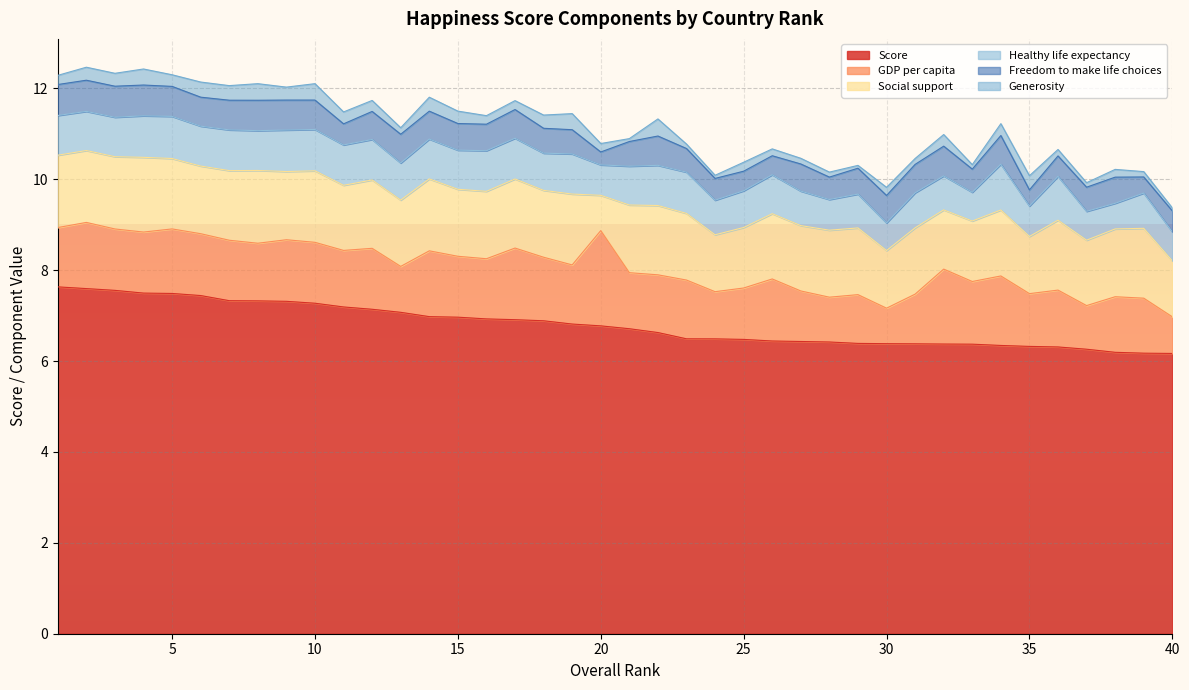

True or false: Social_support and Healthy_life_expectancy intersect in this chart.

False